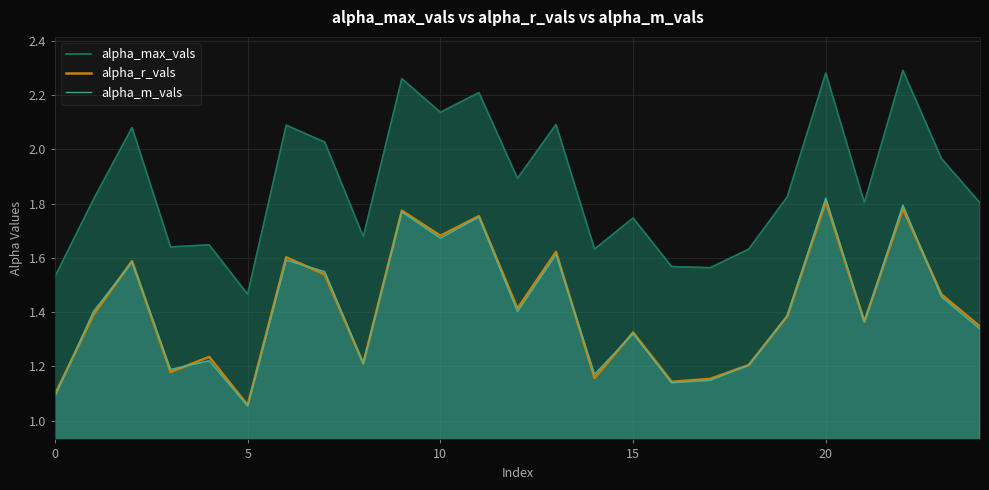

True or false: alpha_max_vals and alpha_m_vals intersect in this chart.

False